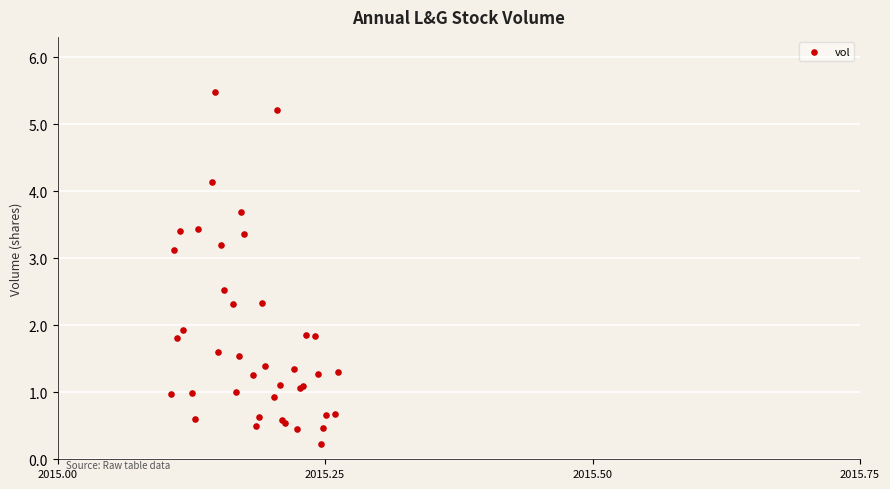

What Y value in the scatter plot is closest to 2?

1.9